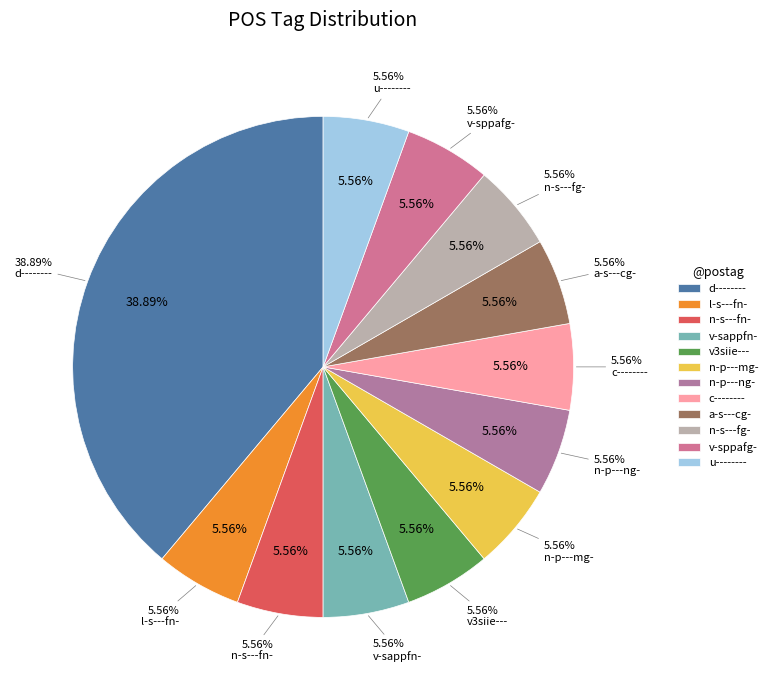

Is it true that d-------- is 47% of the pie?

False